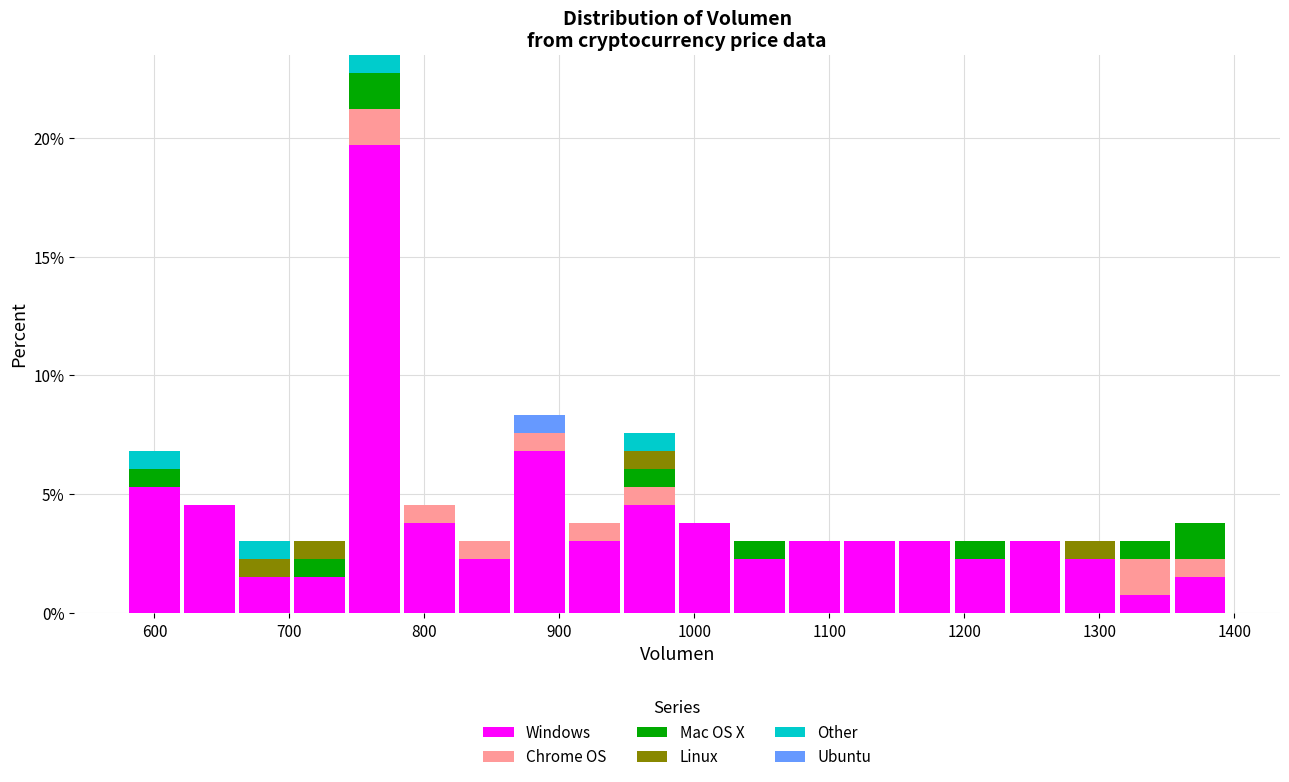

Which range on the x-axis has the tallest stacked bar (by total height)?

740 to 780